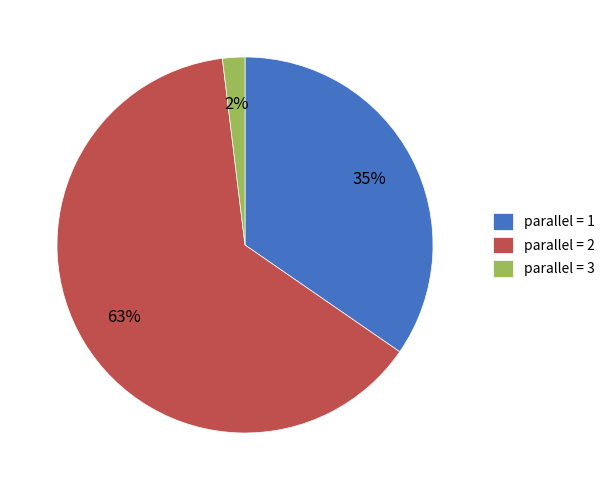

To the nearest percent, what is the difference between the parallel = 3 and parallel = 1 slice percentages?

33%